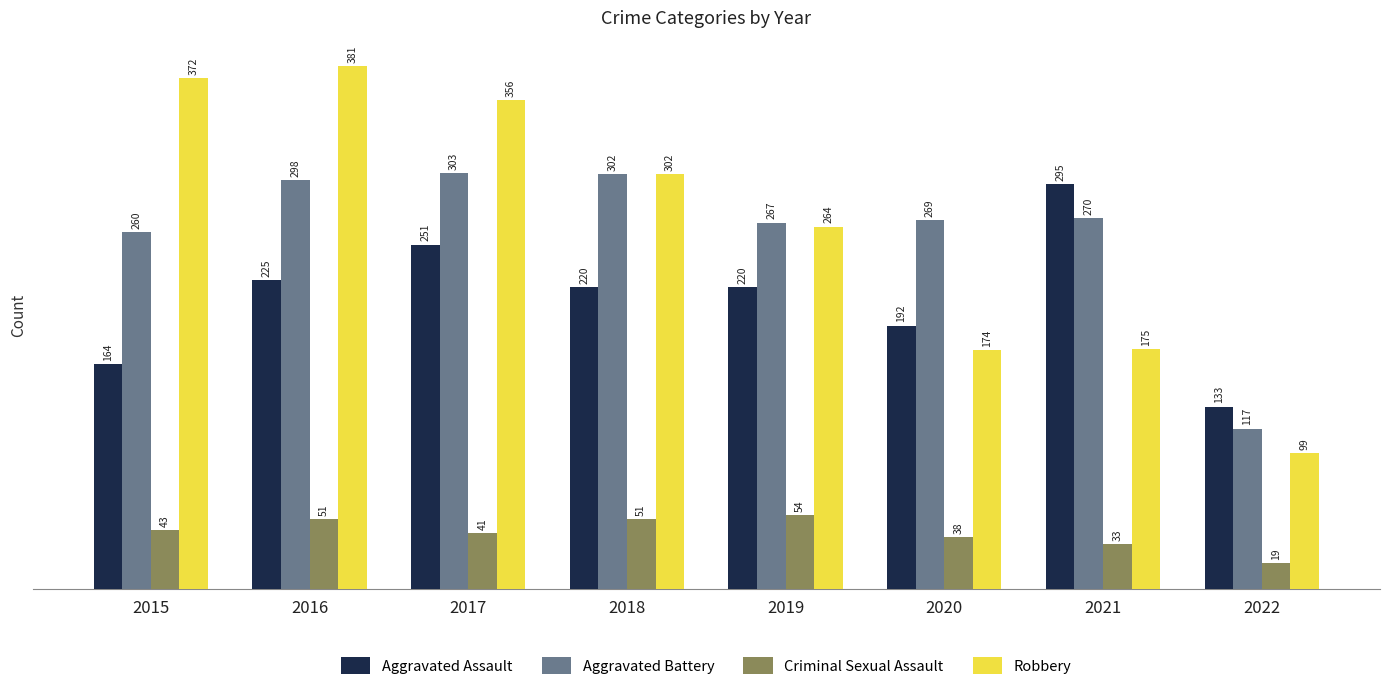

Which series has the largest total across all categories?

Robbery